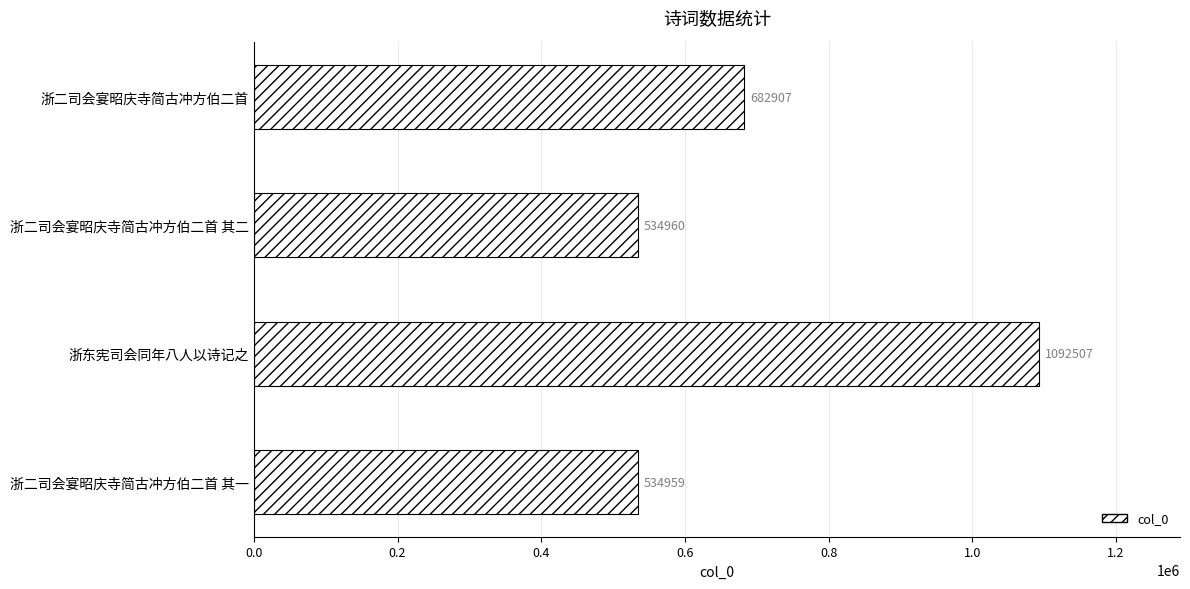

Reading bottom to top, transcribe all the data shown in this chart.

浙二司会宴昭庆寺简古冲方伯二首 其一=534959	浙东宪司会同年八人以诗记之=1092507	浙二司会宴昭庆寺简古冲方伯二首 其二=534960	浙二司会宴昭庆寺简古冲方伯二首=682907